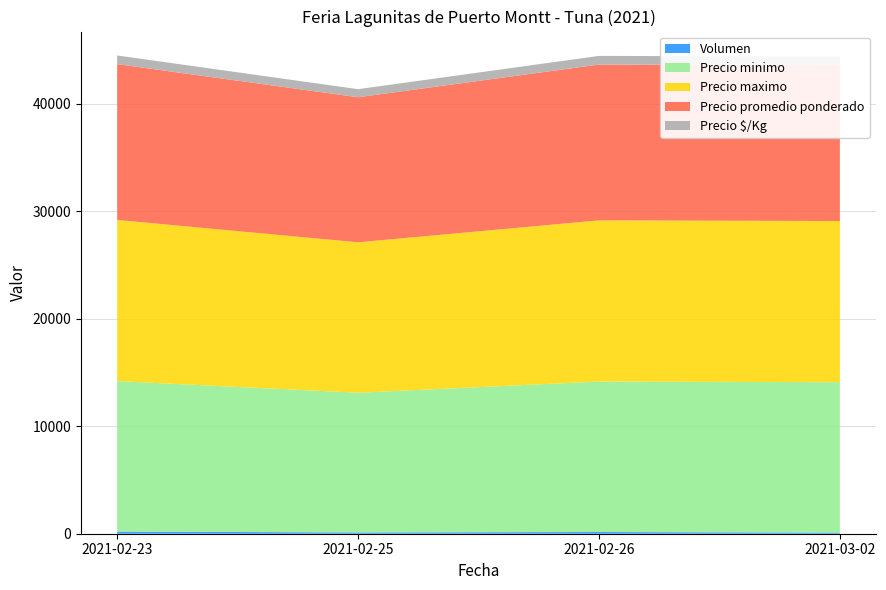

Reading left to right, list all the values displayed in this chart.

Volumen: 200	120	160	100
Precio minimo: 14000	13000	14000	14000
Precio maximo: 15000	14000	15000	15000
Precio promedio ponderado: 14500	13500	14500	14500
Precio $/Kg: 806	750	806	806